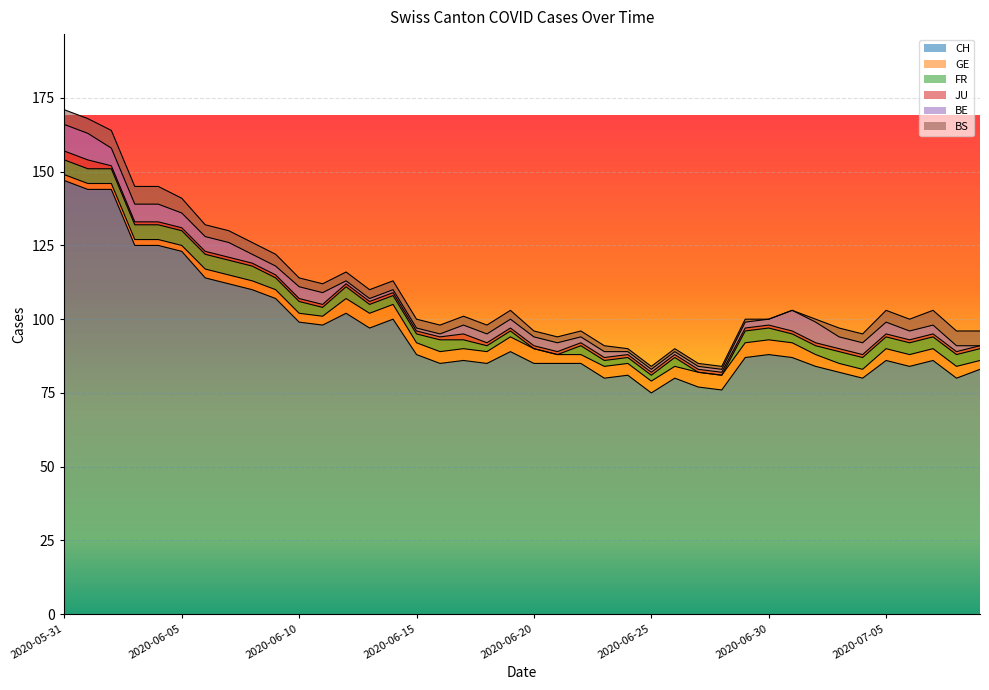

Rank the series by their maximum value, from highest to lowest.

CH, BE, BS, GE, FR, JU